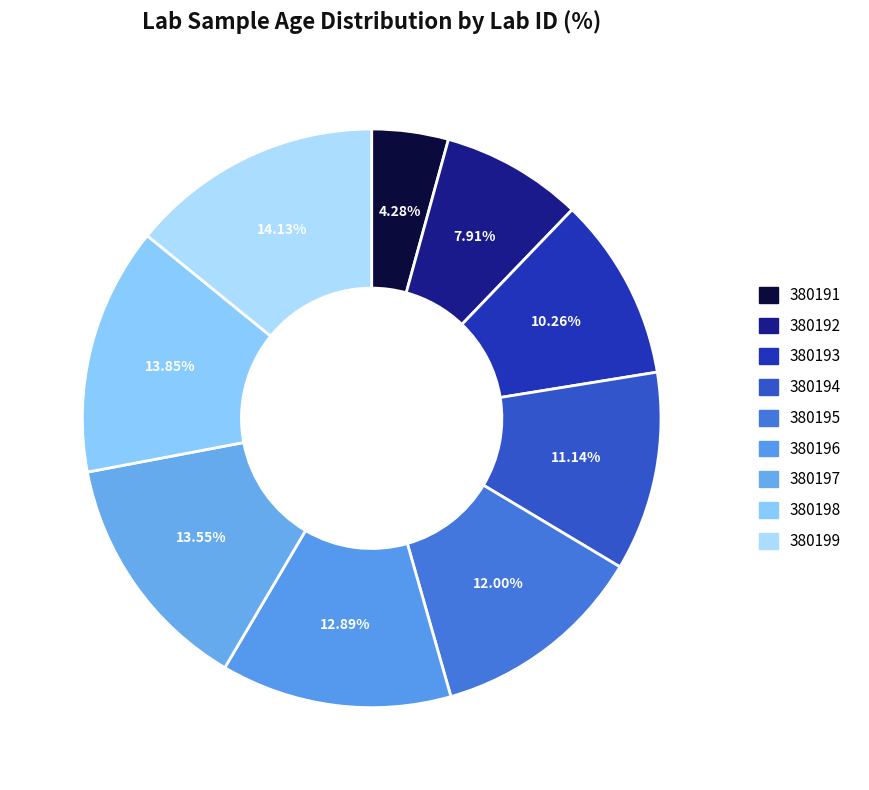

Does 380199 account for over 50% of the chart?

No